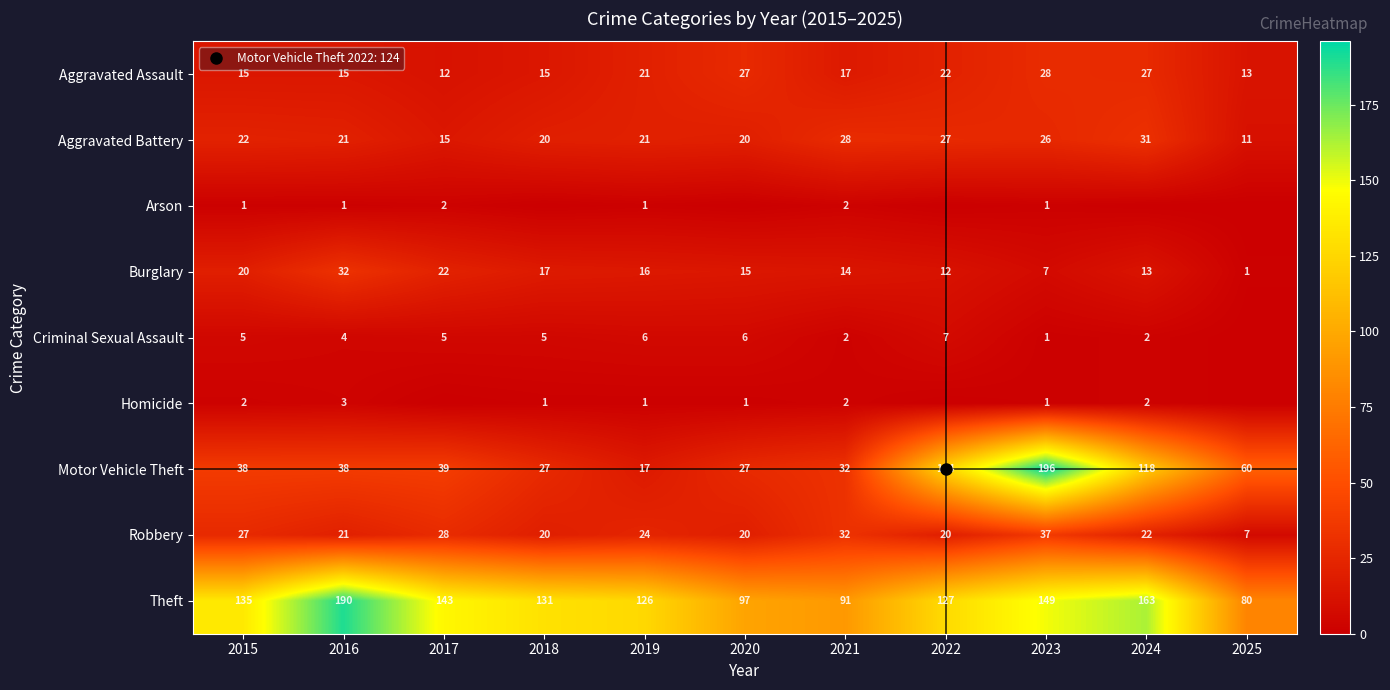

How many distinct data groups are displayed?

9